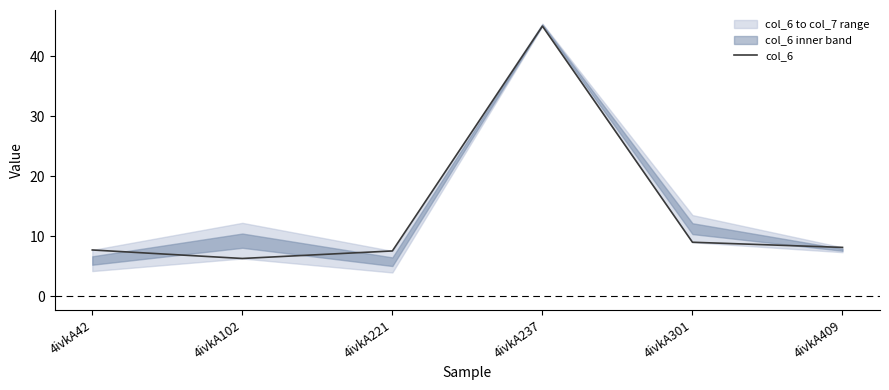

At which label does the data first exceed 8?

4ivkA237